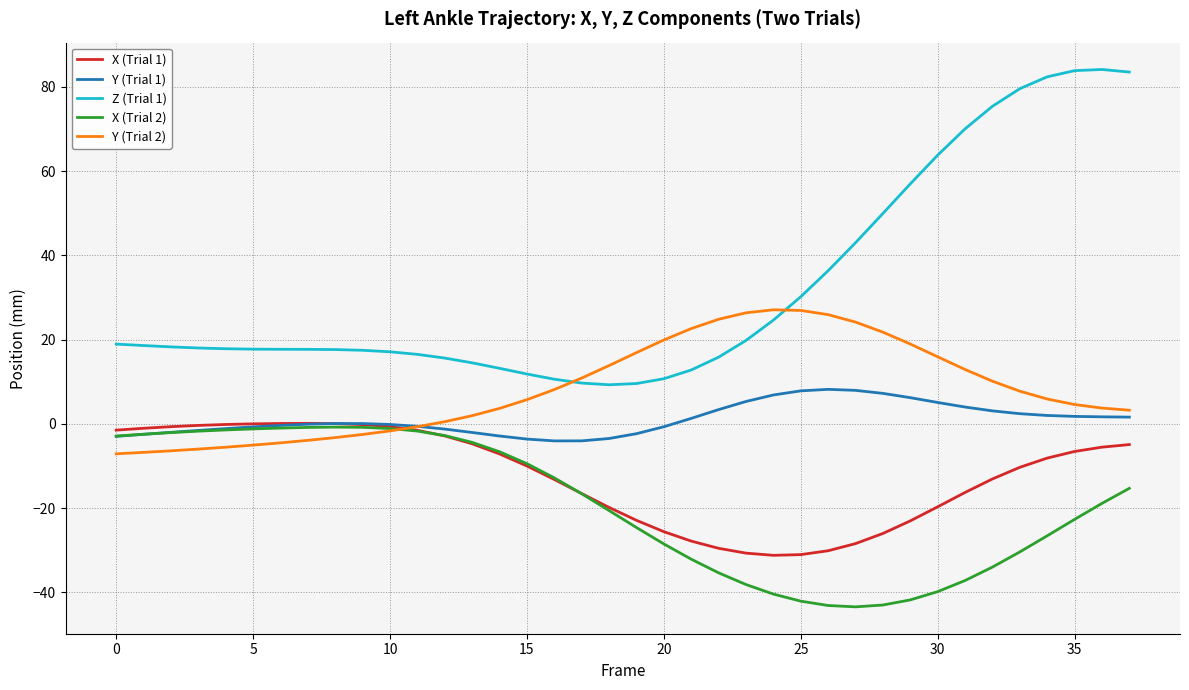

True or false: X (Trial 2) and Z (Trial 1) intersect in this chart.

False